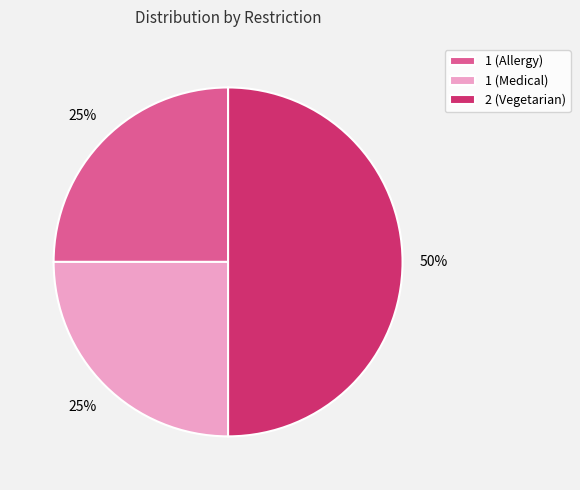

Is 1 (Allergy) the majority of the pie?

No